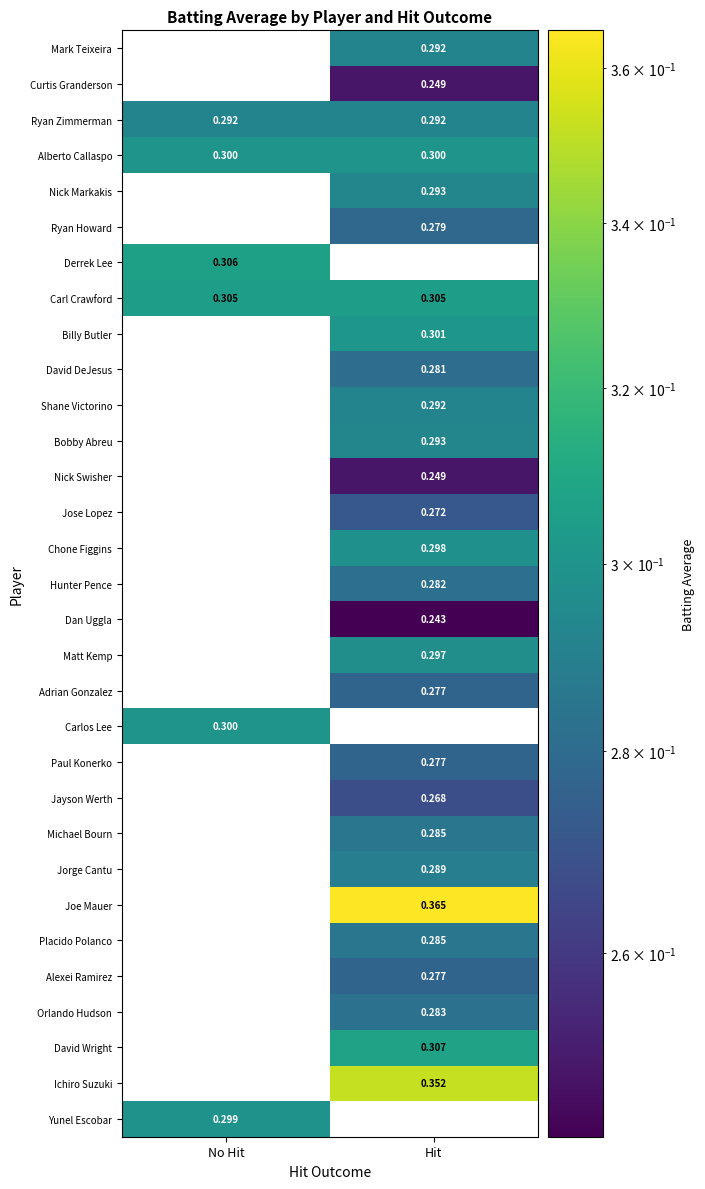

Which has a higher value, No Hit or Hit?

Hit